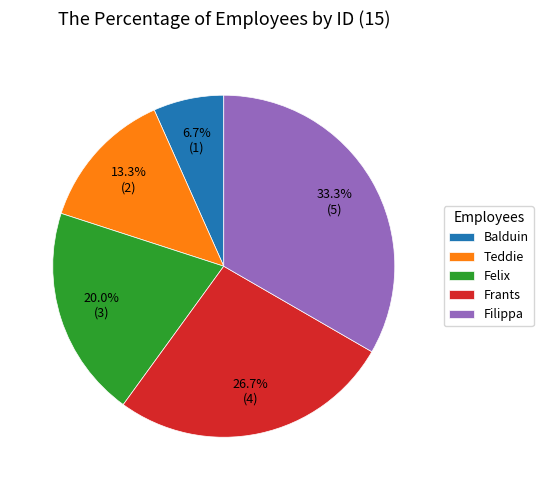

To the nearest percent, what is the average slice percentage?

20%